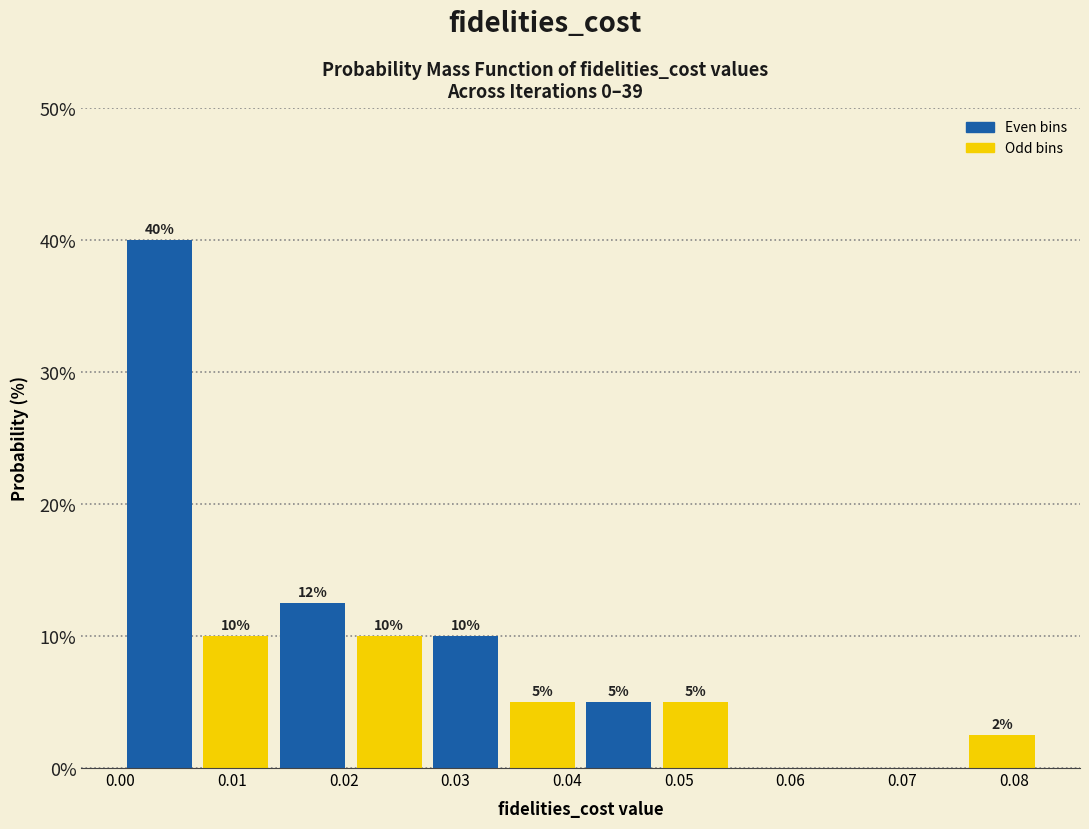

Over which range of the x-axis is the bar tallest?

0.000 to 0.007